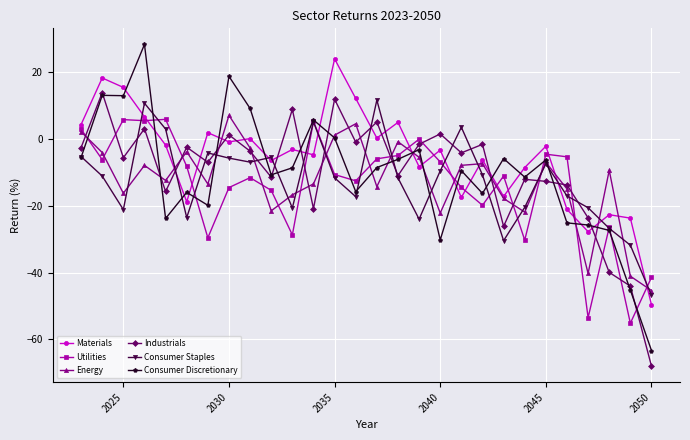

What is the value of the Industrials point at the 11th from the left?

8.9